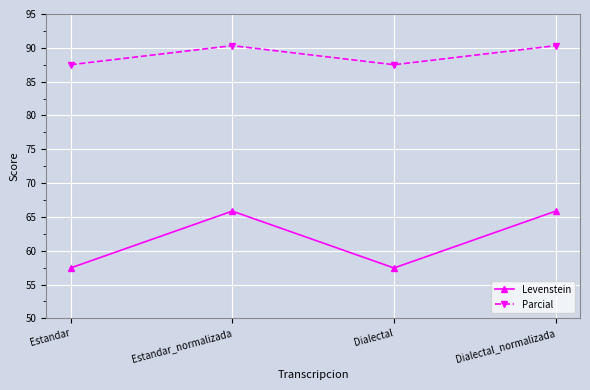

Does the chart have visible grid lines?

Yes